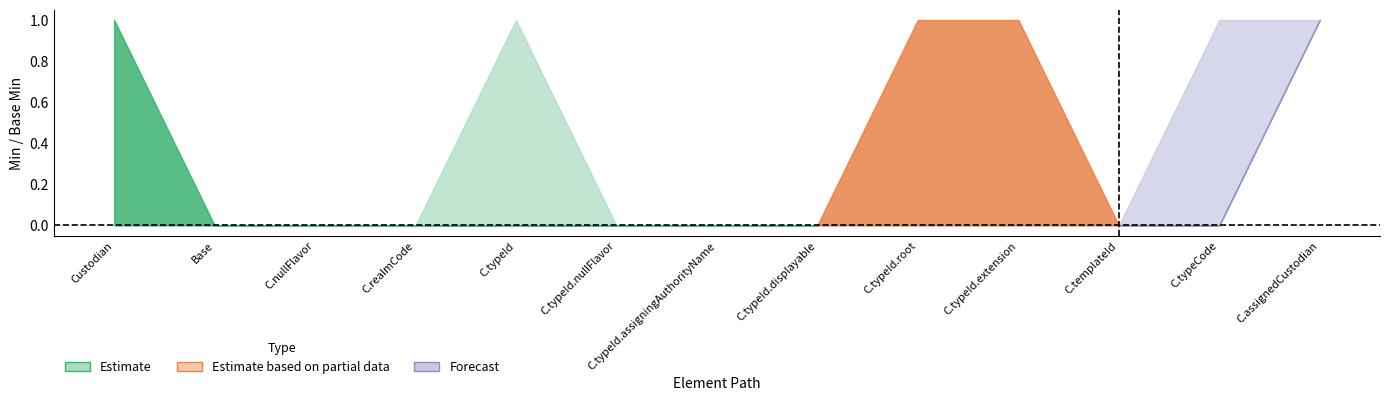

Is it true that Min equals 0 at Custodian.typeId.nullFlavor?

True